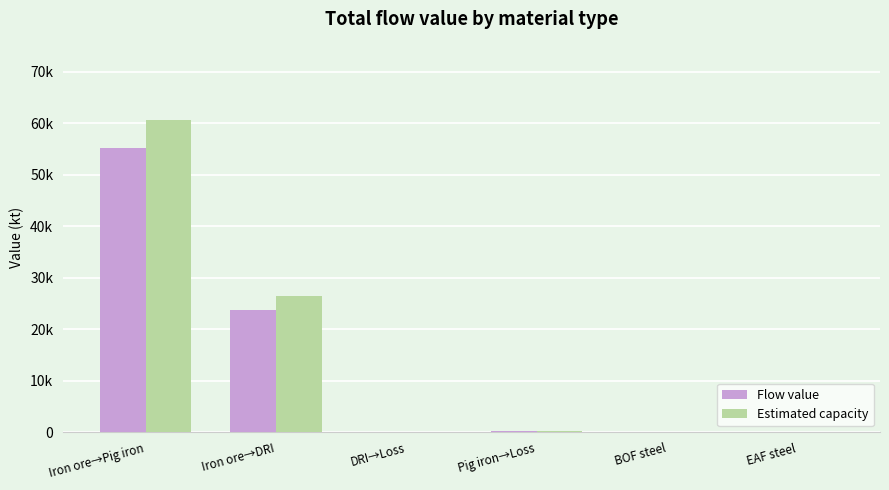

What is the difference between the Estimated capacity values at BOF steel and Pig iron→Loss?

364.7